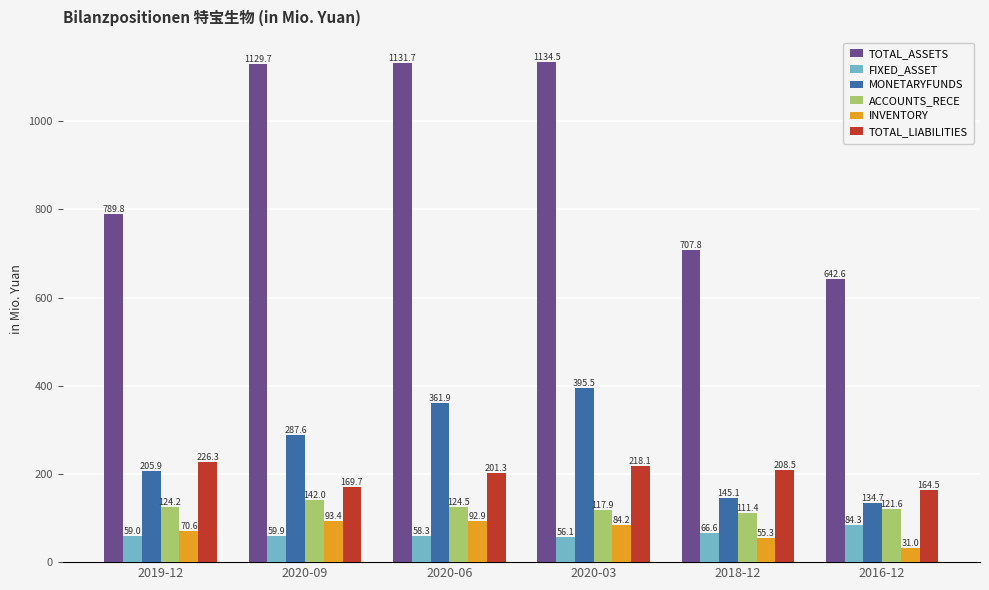

Which series has the largest total across all categories?

TOTAL_ASSETS